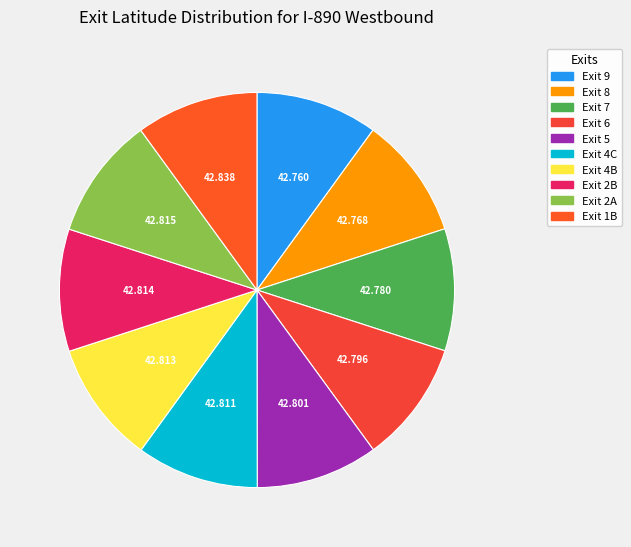

How many slices are in this pie chart?

10